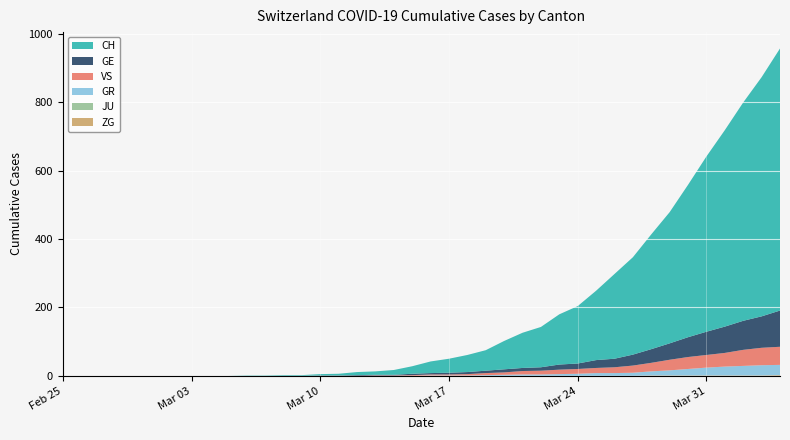

Reading left to right, extract all data points from this chart.

CH: 2020-02-25=0	2020-02-26=0	2020-02-27=0	2020-02-28=0	2020-02-29=0	2020-03-01=0	2020-03-02=0	2020-03-03=0	2020-03-04=0	2020-03-05=0	2020-03-06=1	2020-03-07=1	2020-03-08=2	2020-03-09=2	2020-03-10=4	2020-03-11=5	2020-03-12=9	2020-03-13=10	2020-03-14=14	2020-03-15=22	2020-03-16=34	2020-03-17=41	2020-03-18=50	2020-03-19=60	2020-03-20=83	2020-03-21=103	2020-03-22=118	2020-03-23=147	2020-03-24=168	2020-03-25=203	2020-03-26=248	2020-03-27=285	2020-03-28=336	2020-03-29=384	2020-03-30=446	2020-03-31=513	2020-04-01=575	2020-04-02=639	2020-04-03=700	2020-04-04=767
GE: 2020-02-25=0	2020-02-26=0	2020-02-27=0	2020-02-28=0	2020-02-29=0	2020-03-01=0	2020-03-02=0	2020-03-03=0	2020-03-04=0	2020-03-05=0	2020-03-06=0	2020-03-07=0	2020-03-08=0	2020-03-09=0	2020-03-10=1	2020-03-11=1	2020-03-12=2	2020-03-13=2	2020-03-14=2	2020-03-15=4	2020-03-16=4	2020-03-17=5	2020-03-18=6	2020-03-19=7	2020-03-20=9	2020-03-21=9	2020-03-22=10	2020-03-23=15	2020-03-24=16	2020-03-25=23	2020-03-26=25	2020-03-27=32	2020-03-28=40	2020-03-29=48	2020-03-30=58	2020-03-31=68	2020-04-01=77	2020-04-02=85	2020-04-03=92	2020-04-04=106
GR: 2020-02-25=0	2020-02-26=0	2020-02-27=0	2020-02-28=0	2020-02-29=0	2020-03-01=0	2020-03-02=0	2020-03-03=0	2020-03-04=0	2020-03-05=0	2020-03-06=0	2020-03-07=0	2020-03-08=0	2020-03-09=0	2020-03-10=0	2020-03-11=0	2020-03-12=0	2020-03-13=0	2020-03-14=0	2020-03-15=0	2020-03-16=1	2020-03-17=1	2020-03-18=1	2020-03-19=2	2020-03-20=3	2020-03-21=4	2020-03-22=4	2020-03-23=5	2020-03-24=6	2020-03-25=8	2020-03-26=8	2020-03-27=9	2020-03-28=12	2020-03-29=15	2020-03-30=19	2020-03-31=23	2020-04-01=26	2020-04-02=28	2020-04-03=30	2020-04-04=30
JU: 2020-02-25=0	2020-02-26=0	2020-02-27=0	2020-02-28=0	2020-02-29=0	2020-03-01=0	2020-03-02=0	2020-03-03=0	2020-03-04=0	2020-03-05=0	2020-03-06=0	2020-03-07=0	2020-03-08=0	2020-03-09=0	2020-03-10=0	2020-03-11=0	2020-03-12=0	2020-03-13=0	2020-03-14=0	2020-03-15=0	2020-03-16=0	2020-03-17=0	2020-03-18=0	2020-03-19=0	2020-03-20=0	2020-03-21=0	2020-03-22=0	2020-03-23=0	2020-03-24=0	2020-03-25=0	2020-03-26=0	2020-03-27=0	2020-03-28=0	2020-03-29=0	2020-03-30=0	2020-03-31=0	2020-04-01=0	2020-04-02=0	2020-04-03=0	2020-04-04=0
VS: 2020-02-25=0	2020-02-26=0	2020-02-27=0	2020-02-28=0	2020-02-29=0	2020-03-01=0	2020-03-02=0	2020-03-03=0	2020-03-04=0	2020-03-05=0	2020-03-06=0	2020-03-07=0	2020-03-08=0	2020-03-09=0	2020-03-10=0	2020-03-11=0	2020-03-12=0	2020-03-13=1	2020-03-14=1	2020-03-15=2	2020-03-16=3	2020-03-17=3	2020-03-18=4	2020-03-19=6	2020-03-20=7	2020-03-21=10	2020-03-22=11	2020-03-23=13	2020-03-24=14	2020-03-25=15	2020-03-26=17	2020-03-27=21	2020-03-28=25	2020-03-29=31	2020-03-30=35	2020-03-31=37	2020-04-01=40	2020-04-02=47	2020-04-03=51	2020-04-04=53
ZG: 2020-02-25=0	2020-02-26=0	2020-02-27=0	2020-02-28=0	2020-02-29=0	2020-03-01=0	2020-03-02=0	2020-03-03=0	2020-03-04=0	2020-03-05=0	2020-03-06=0	2020-03-07=0	2020-03-08=0	2020-03-09=0	2020-03-10=0	2020-03-11=0	2020-03-12=0	2020-03-13=0	2020-03-14=0	2020-03-15=0	2020-03-16=0	2020-03-17=0	2020-03-18=0	2020-03-19=0	2020-03-20=0	2020-03-21=0	2020-03-22=0	2020-03-23=0	2020-03-24=0	2020-03-25=0	2020-03-26=0	2020-03-27=0	2020-03-28=1	2020-03-29=1	2020-03-30=1	2020-03-31=1	2020-04-01=1	2020-04-02=1	2020-04-03=1	2020-04-04=2